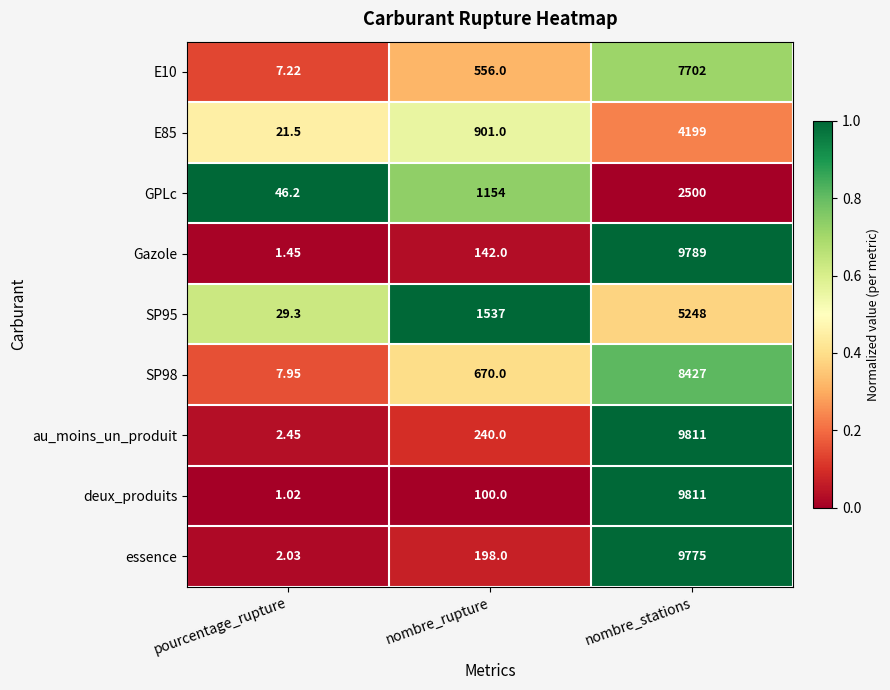

Which series has the largest total across all categories?

au_moins_un_produit